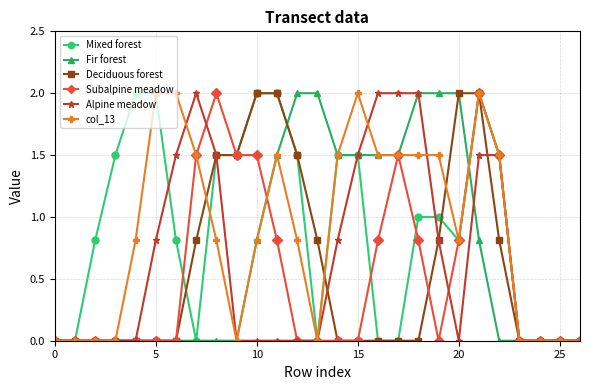

Does the chart display data point markers on the line(s)?

Yes